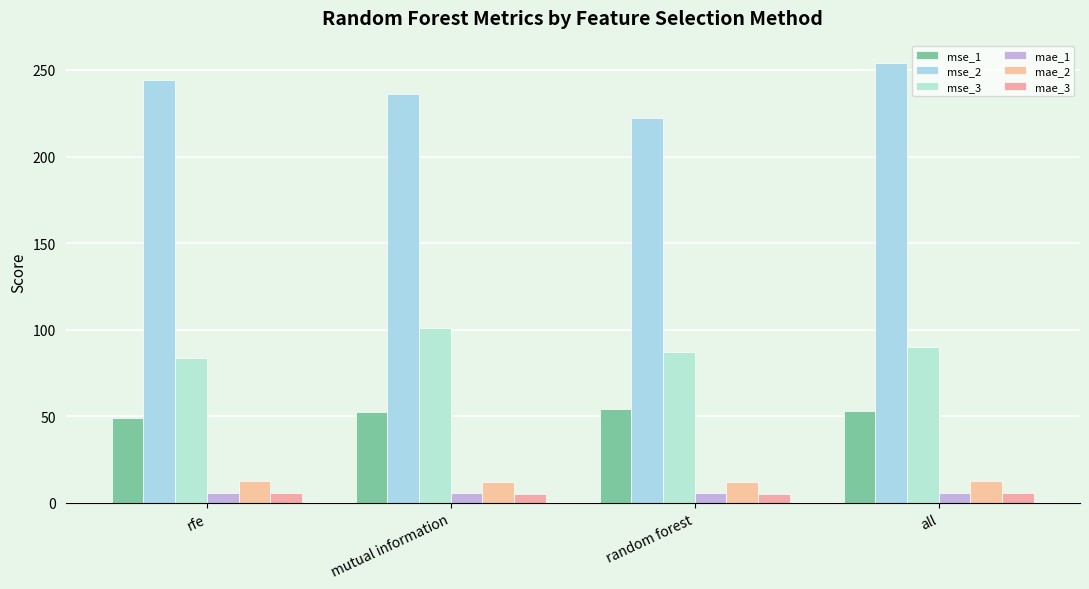

Reading right to left, transcribe all the data shown in this chart.

mse_1: all=53.1	random forest=54.2	mutual information=52.5	rfe=49.0
mse_2: all=254.2	random forest=222.3	mutual information=235.9	rfe=244.2
mse_3: all=89.8	random forest=87.0	mutual information=100.8	rfe=83.4
mae_1: all=6.0	random forest=6.0	mutual information=5.8	rfe=5.8
mae_2: all=12.7	random forest=11.9	mutual information=12.1	rfe=12.5
mae_3: all=5.7	random forest=5.2	mutual information=5.3	rfe=5.4